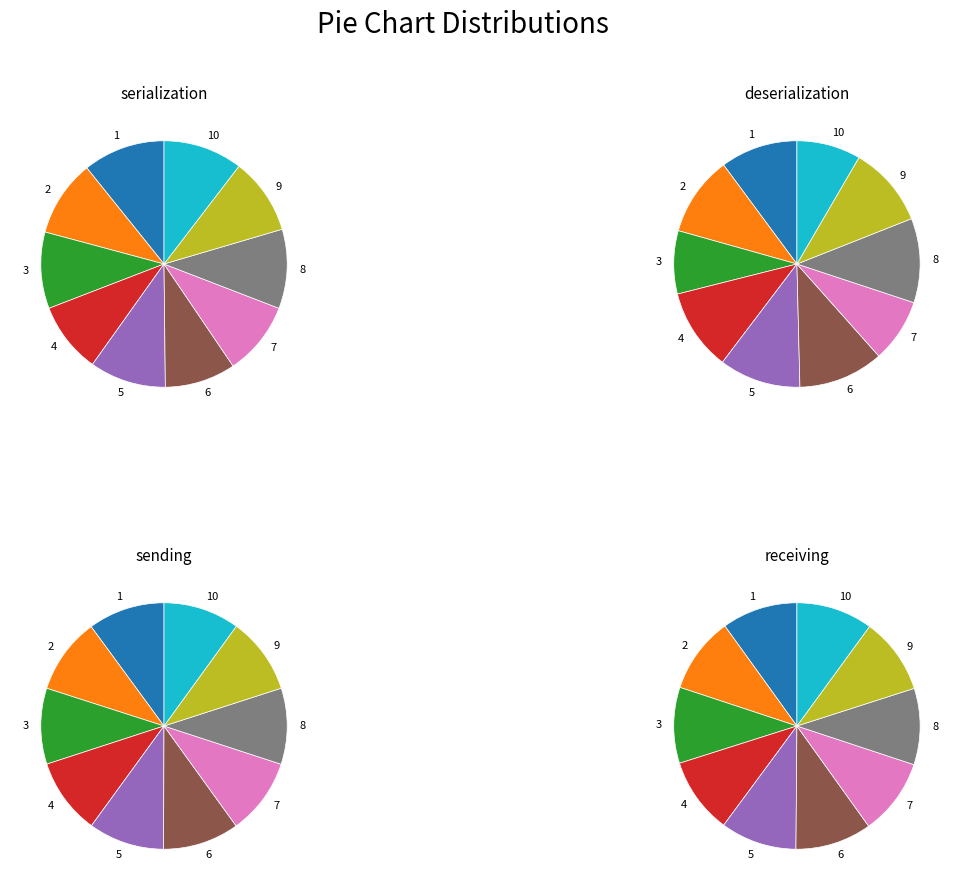

What is the spread (max minus min) of values at 7?

5.3